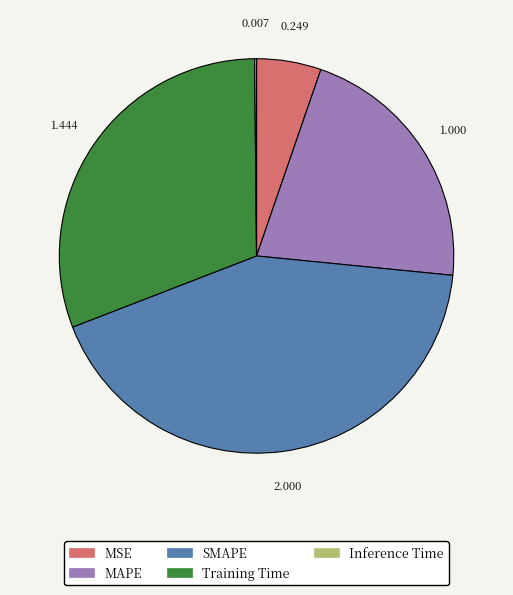

Which slice is the largest?

SMAPE